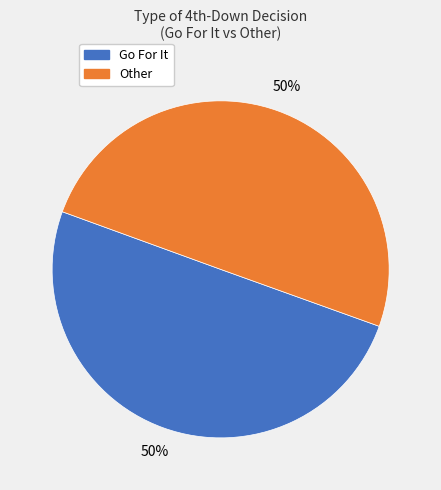

To the nearest percent, what is the average slice percentage?

50%